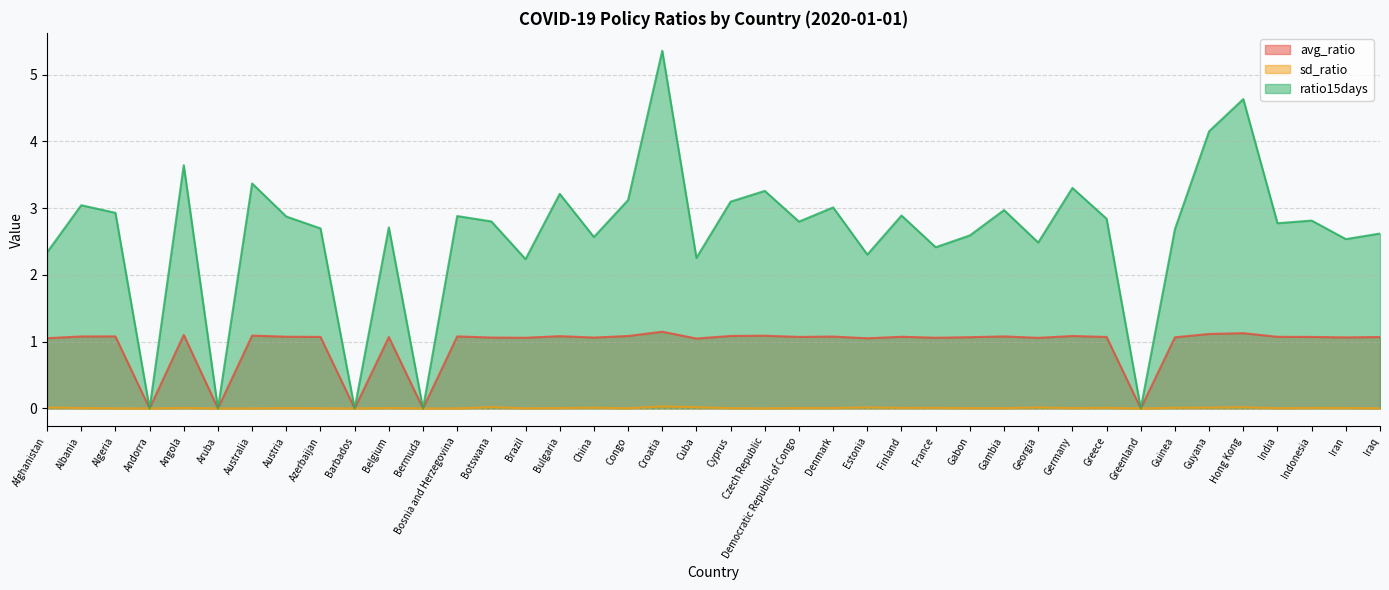

Which category has the highest value in the ratio15days series?

Croatia